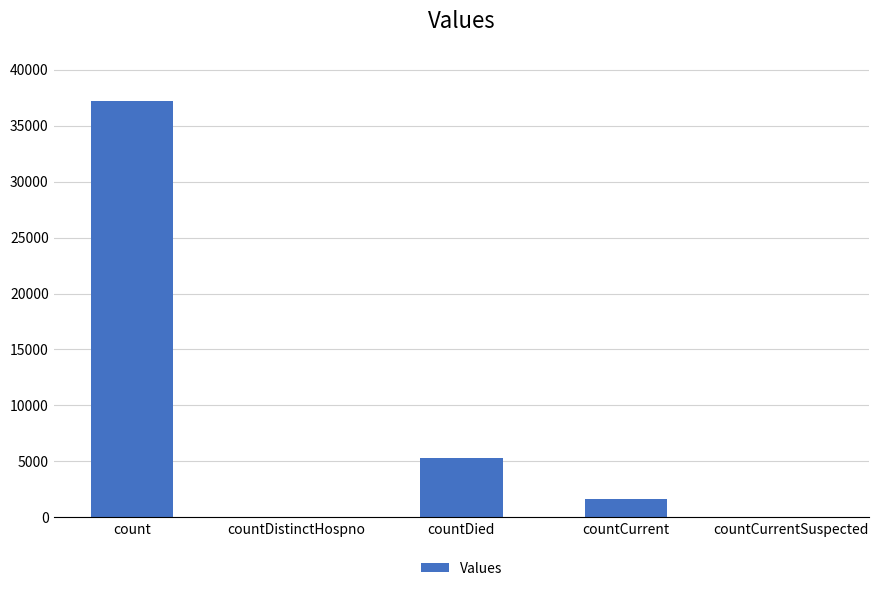

What is the maximum value shown in the chart?

37170